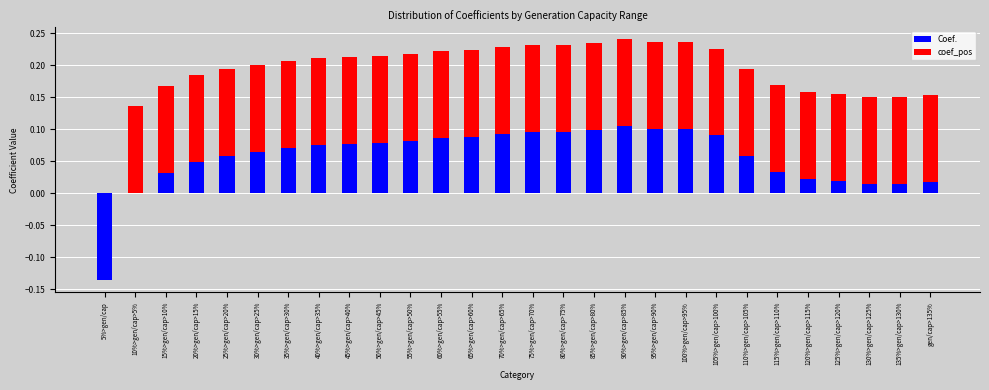

How many values in the Coef. series exceed 0?

26